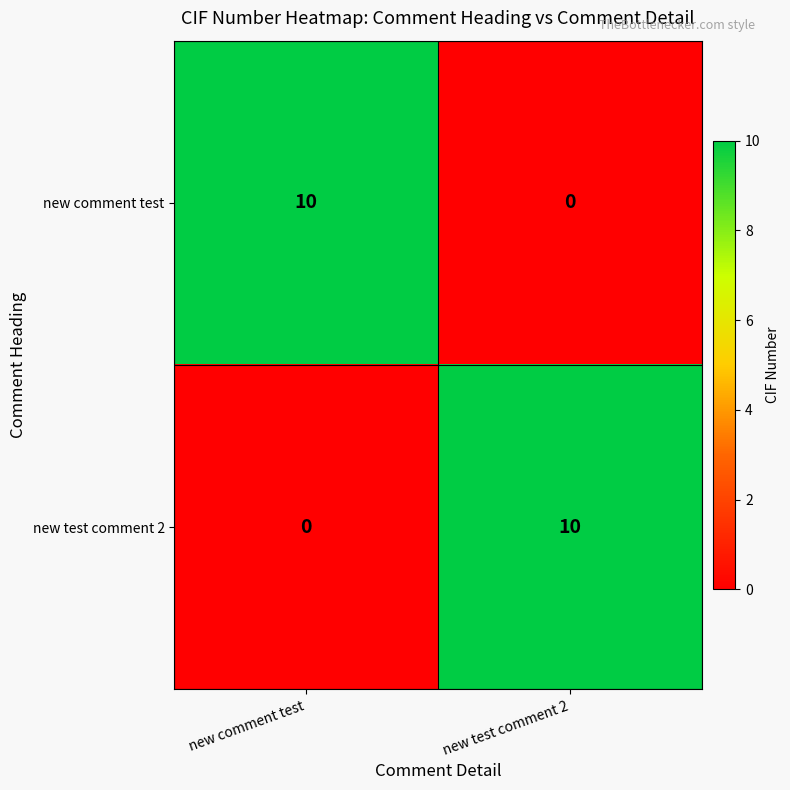

What is the difference between the maximum and minimum values in the new test comment 2 series?

10